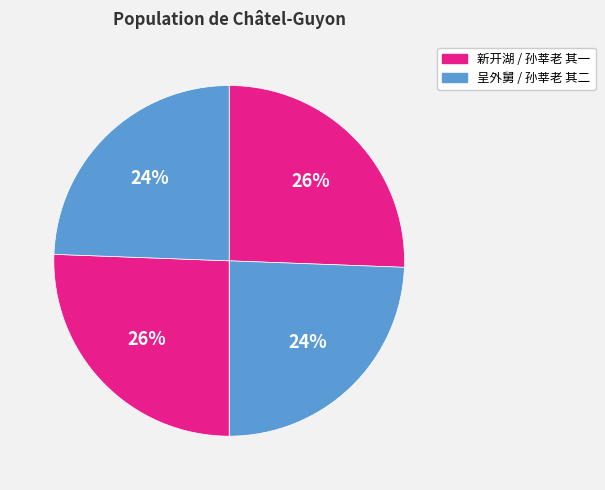

Count the number of slices in the pie.

4